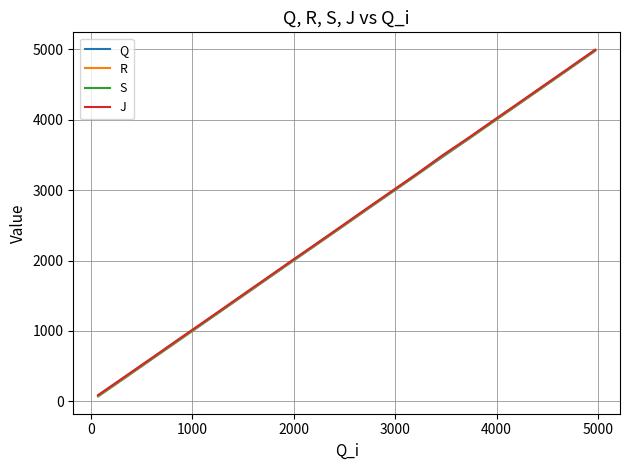

What is the highest value of the J series?

4992